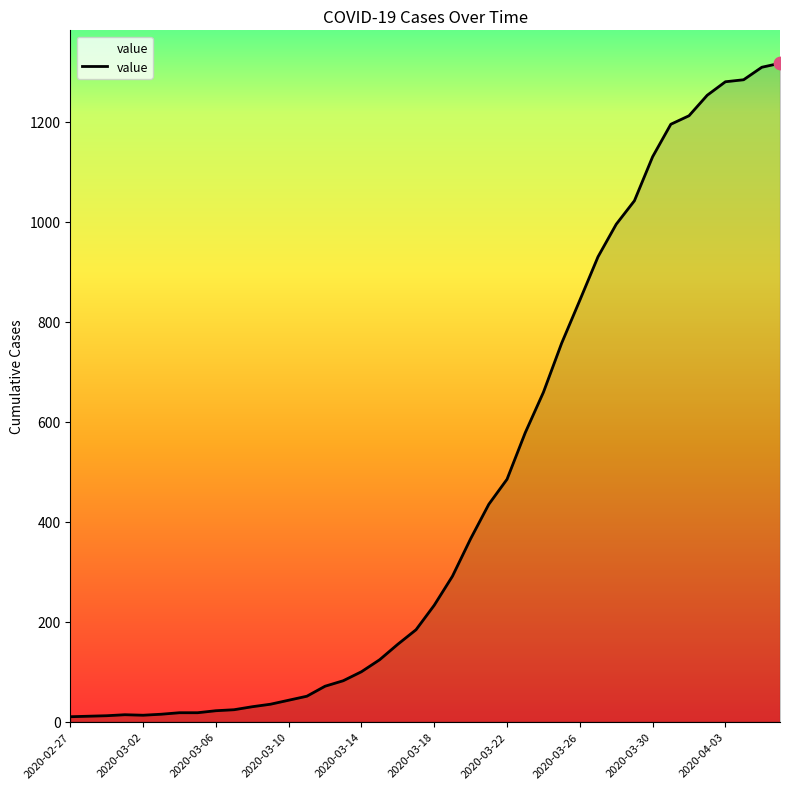

What is the difference between the maximum and minimum values?

1307